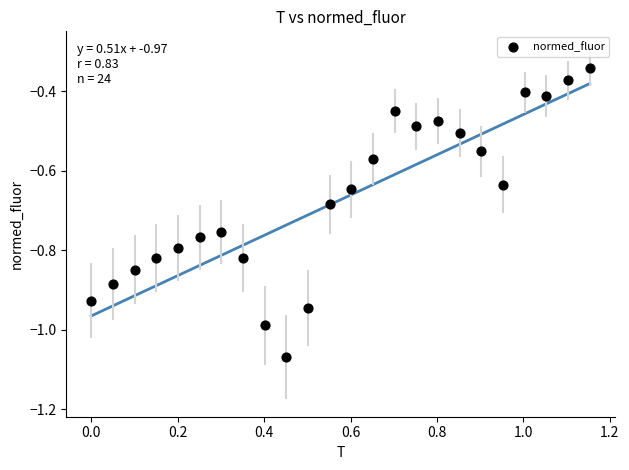

What is the range of Y values (max minus min)?

0.7